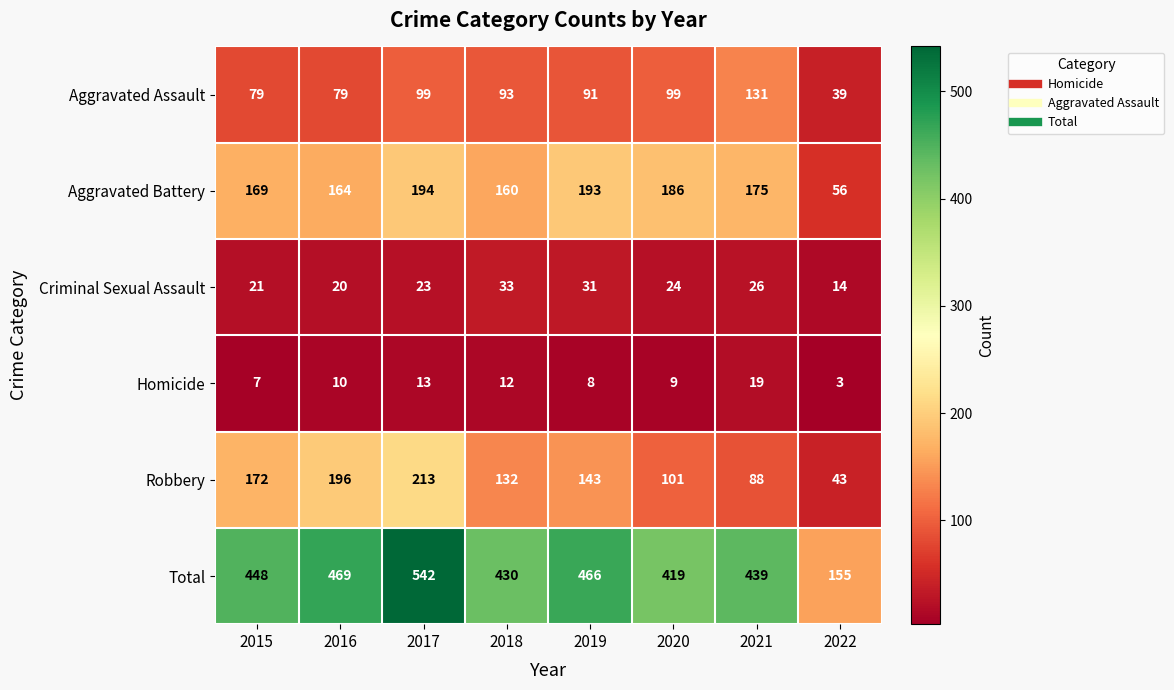

Rank the series at 2018 from lowest to highest value.

Homicide, Criminal Sexual Assault, Aggravated Assault, Robbery, Aggravated Battery, Total